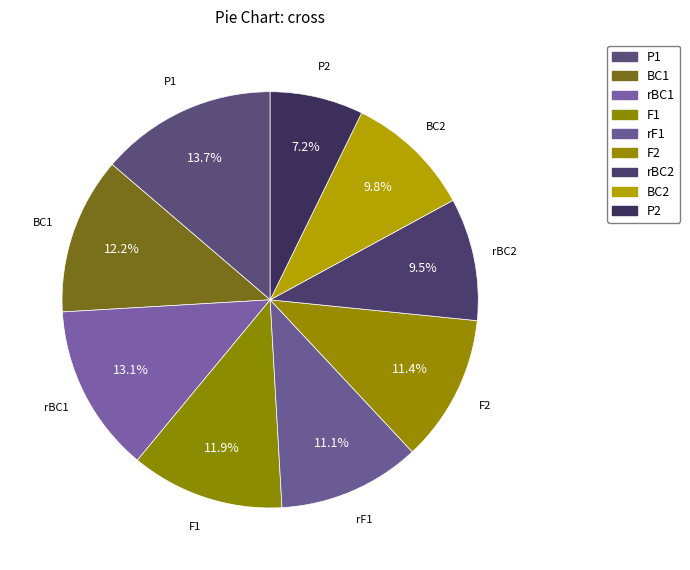

To the nearest percent, what percentage of the pie is rBC1?

13%